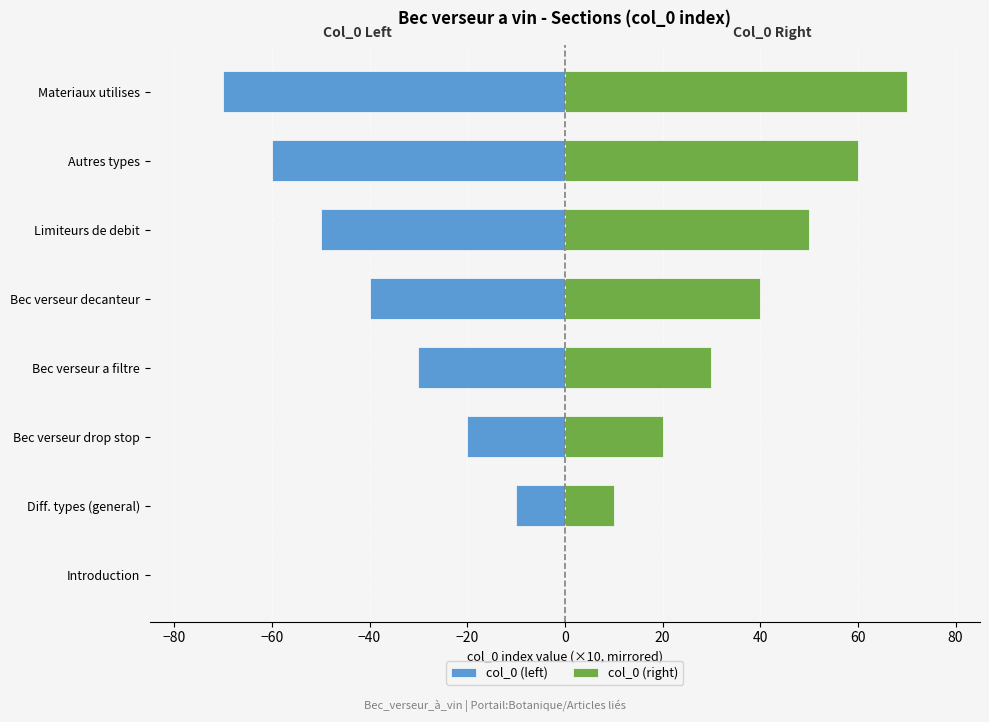

What is the difference between the maximum and minimum values in the col_0 (left) series?

70